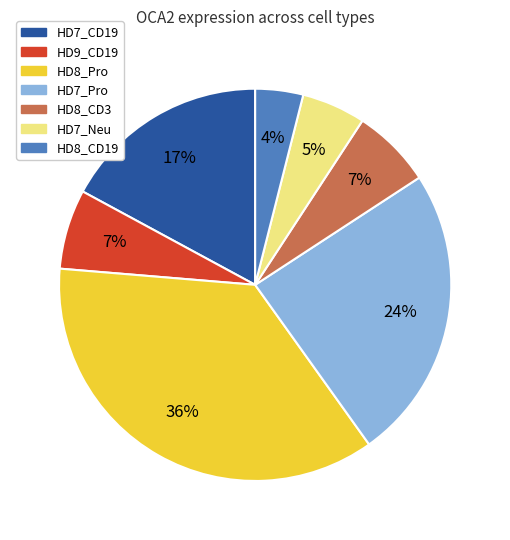

Do HD7_Neu and HD8_CD19 together represent more than half of the pie?

No